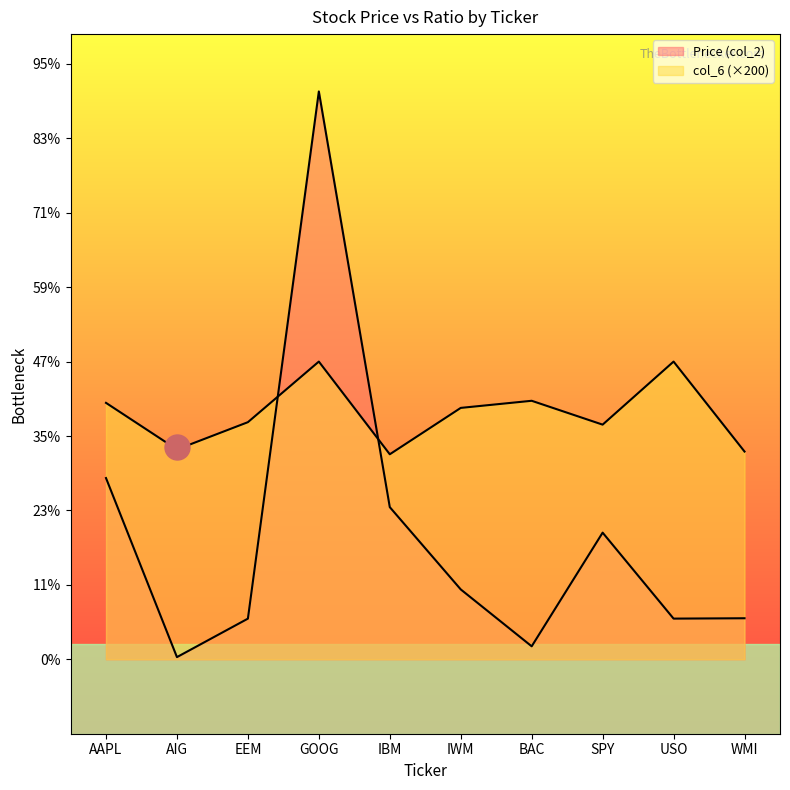

What is the sum of all Price (col_2) values?

829.9